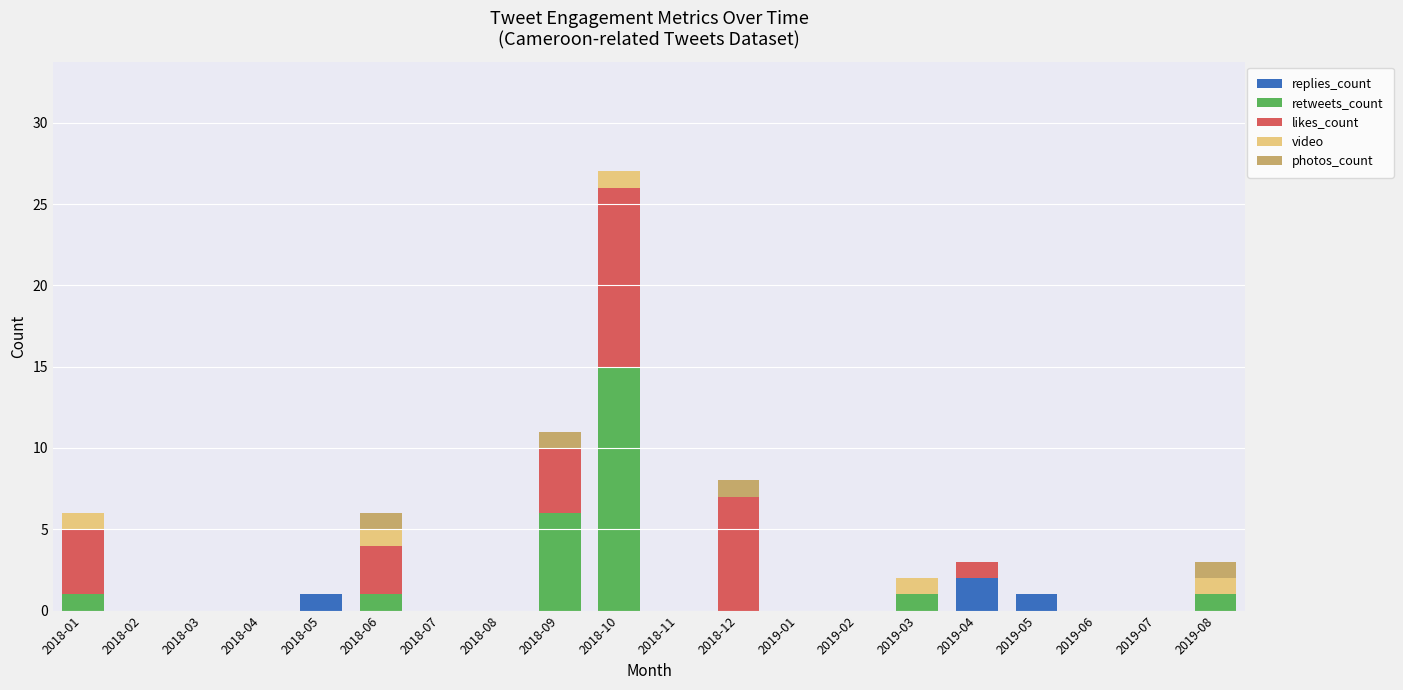

At which category is the sum across all series the highest?

2018-10